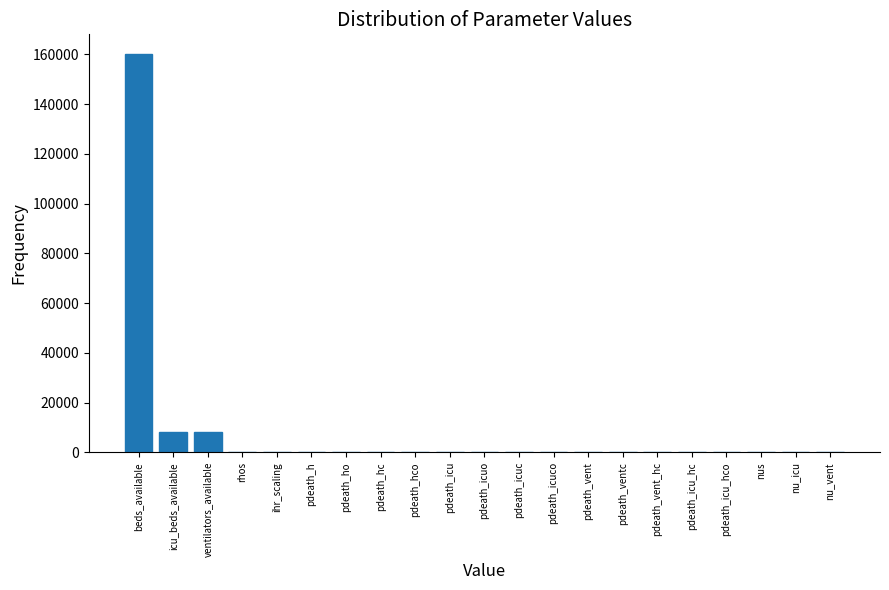

What is the sum of all values?

176810